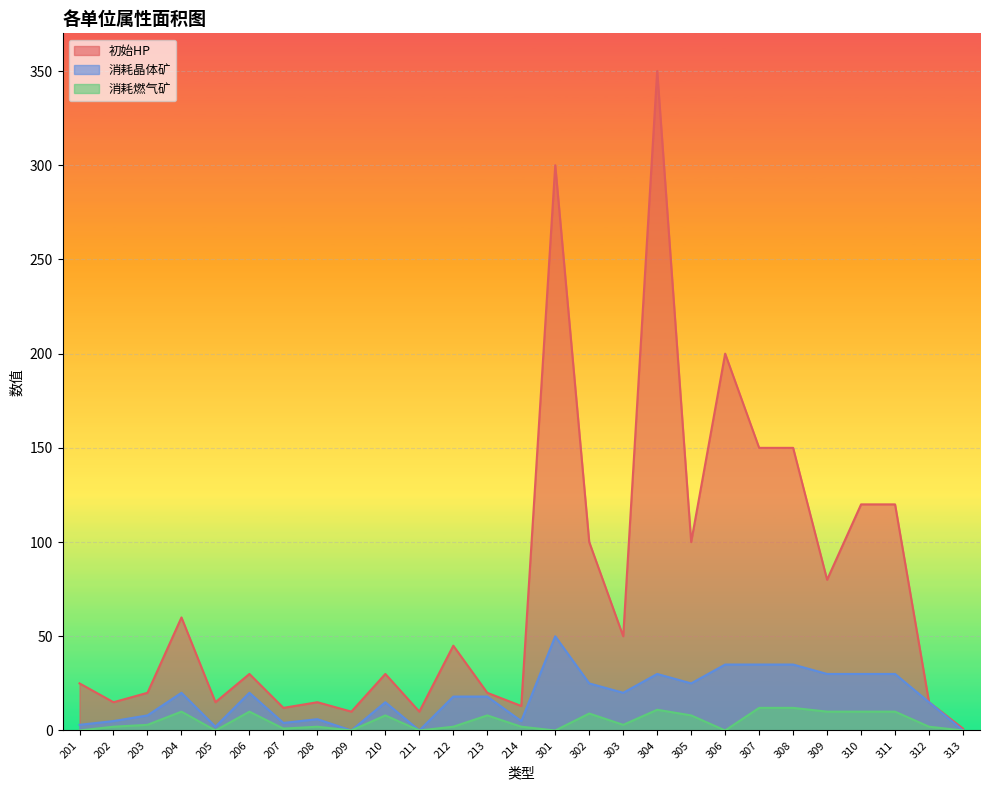

What is the value of the 消耗晶体矿 point at the 20th from the left?

35